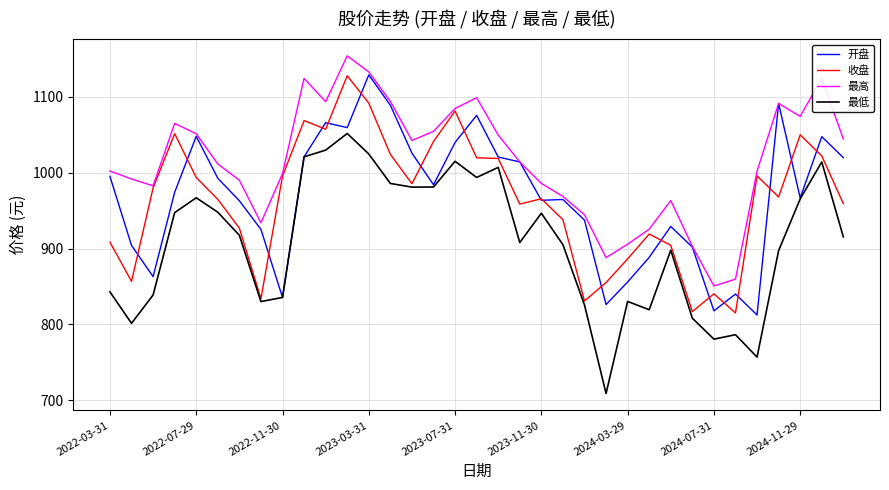

How many interior local peaks does the 最高 series have?

7